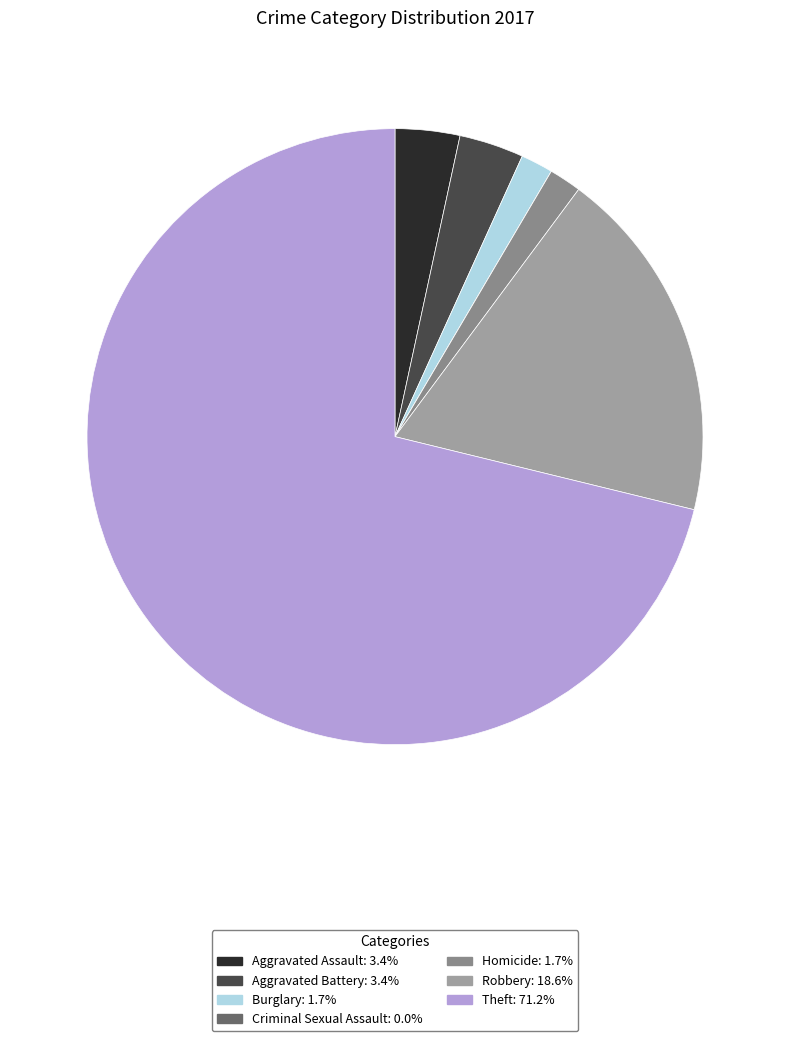

The Homicide slice represents 1% of the pie. True or false?

False